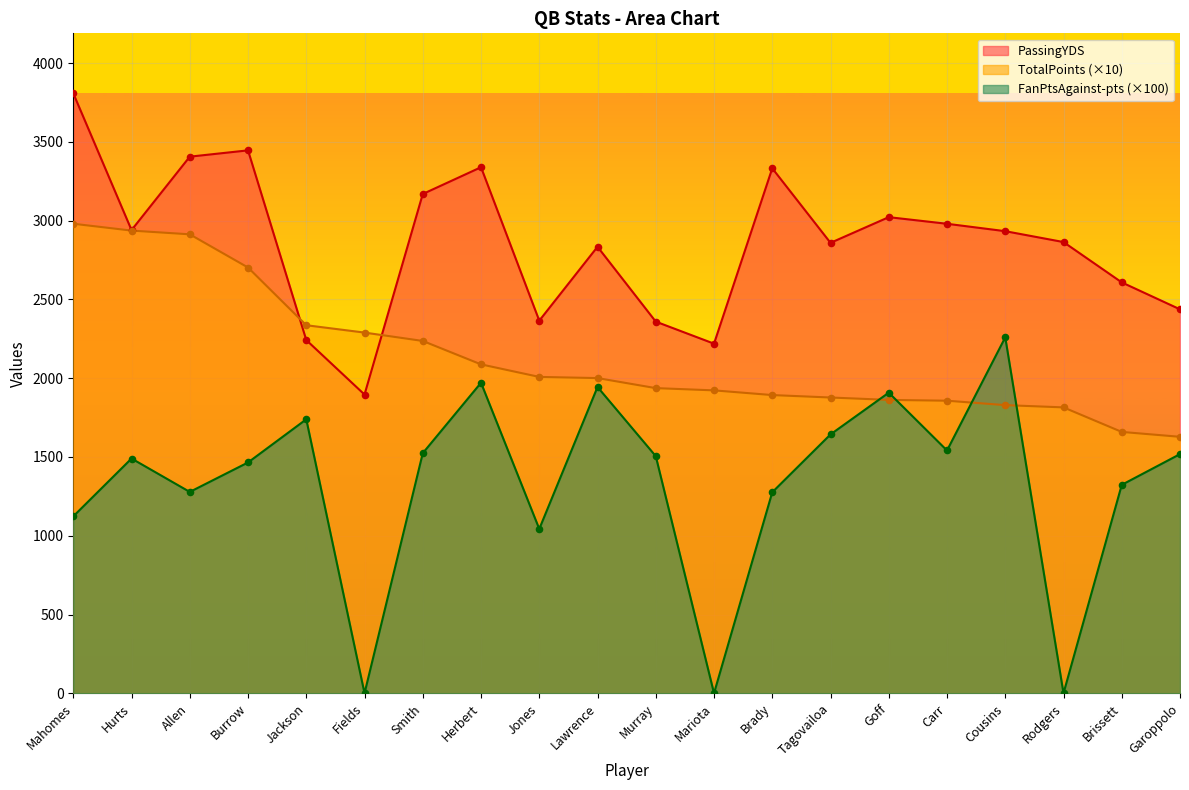

At which category is the sum across all series the highest?

Mahomes